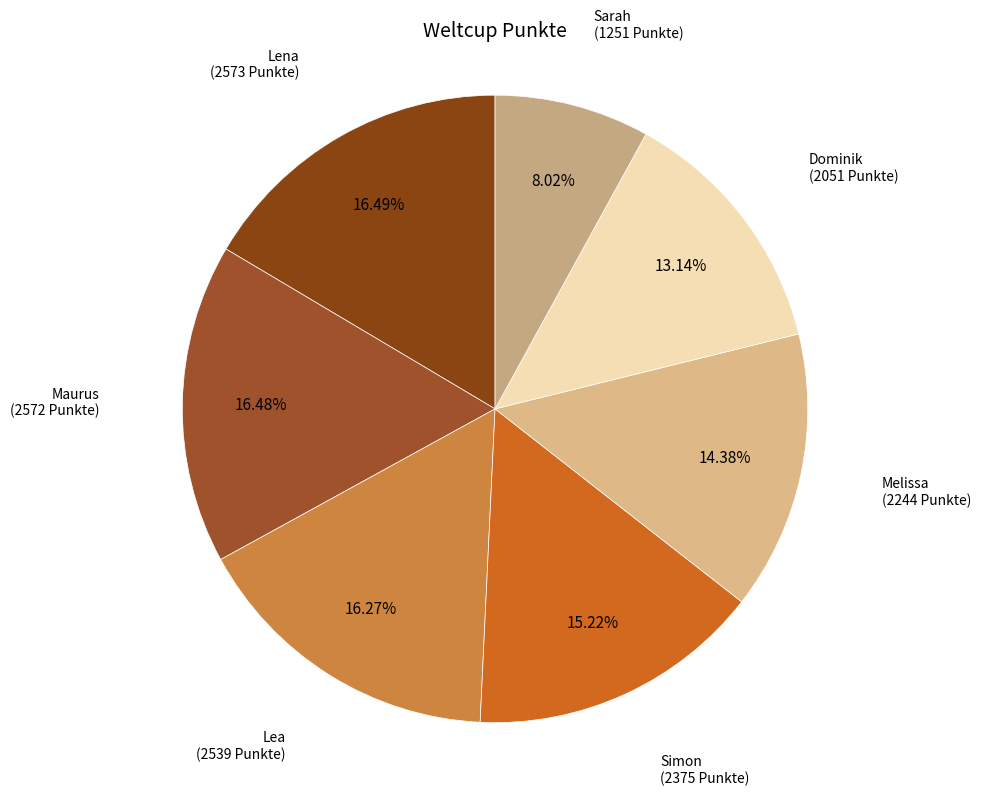

To the nearest percent, what is the average slice percentage?

14%